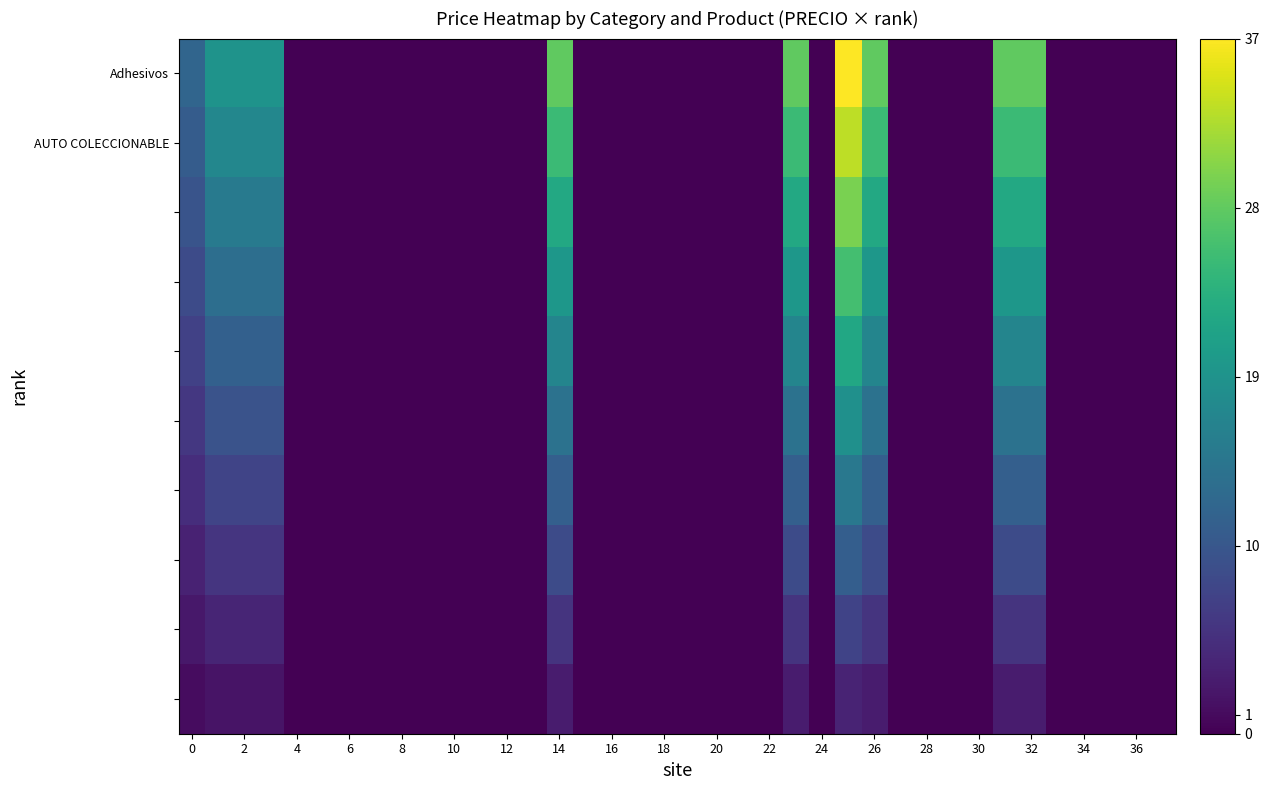

Which series has the widest spread of values?

Adhesivos